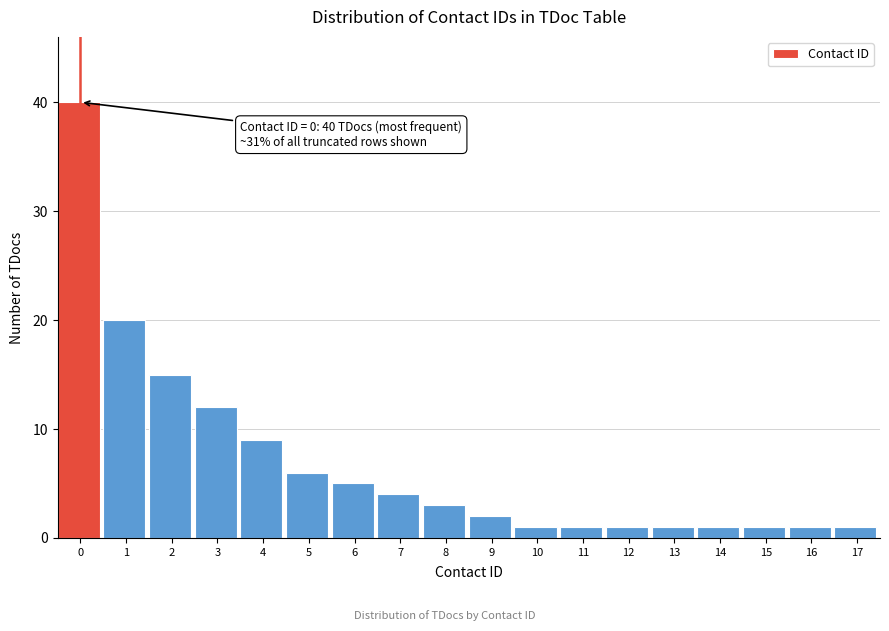

Reading left to right, extract all data points from this chart.

0=40	1=20	2=15	3=12	4=9	5=6	6=5	7=4	8=3	9=2	10=1	11=1	12=1	13=1	14=1	15=1	16=1	17=1